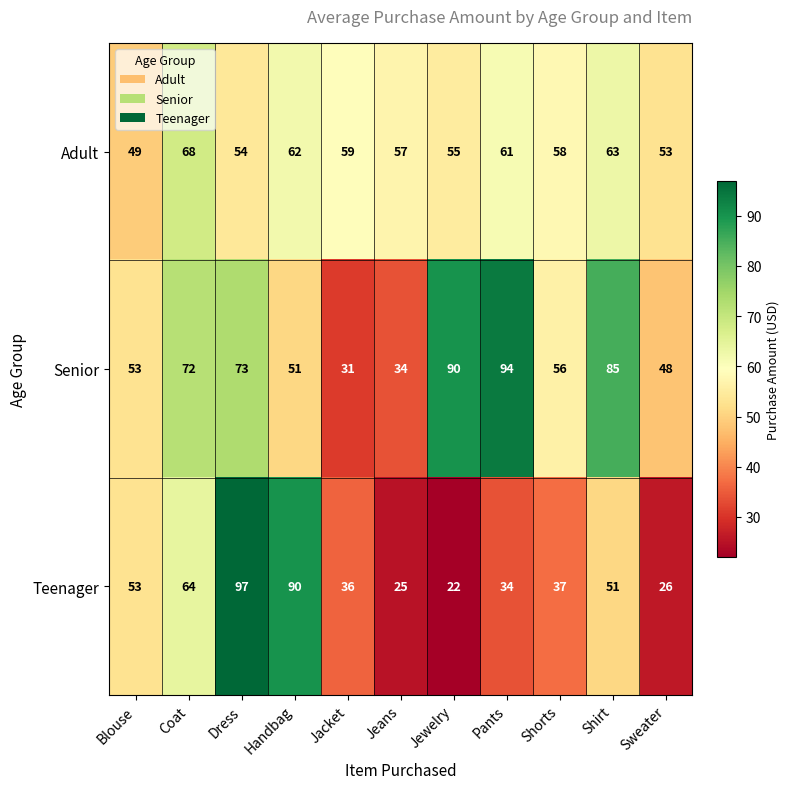

What is the difference between the Teenager values at Jacket and Dress?

61